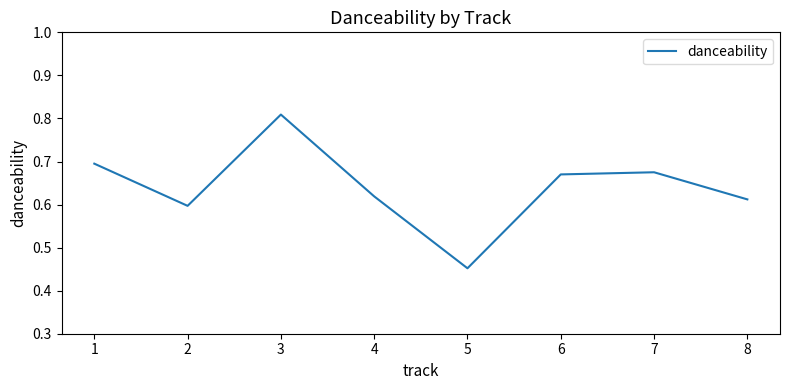

The value at 7 is 0.5. True or false?

False